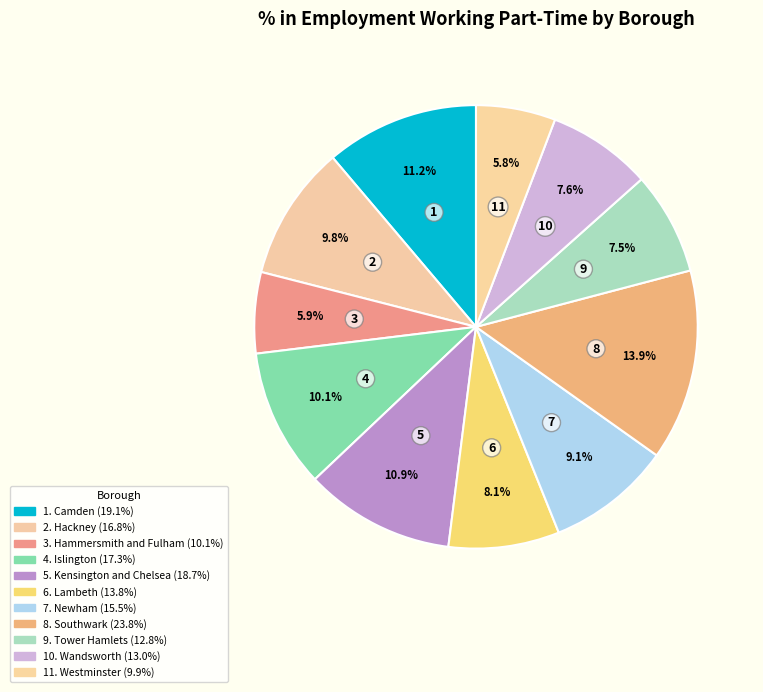

How many segments does this pie chart have?

11